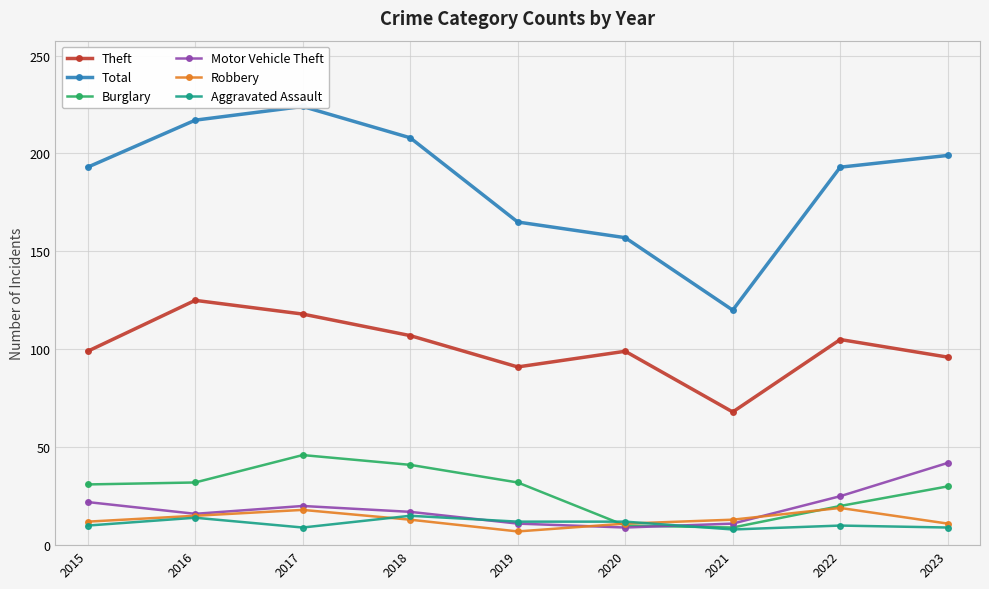

At 2017, list the series in order from largest to smallest.

Total, Theft, Burglary, Motor Vehicle Theft, Robbery, Aggravated Assault